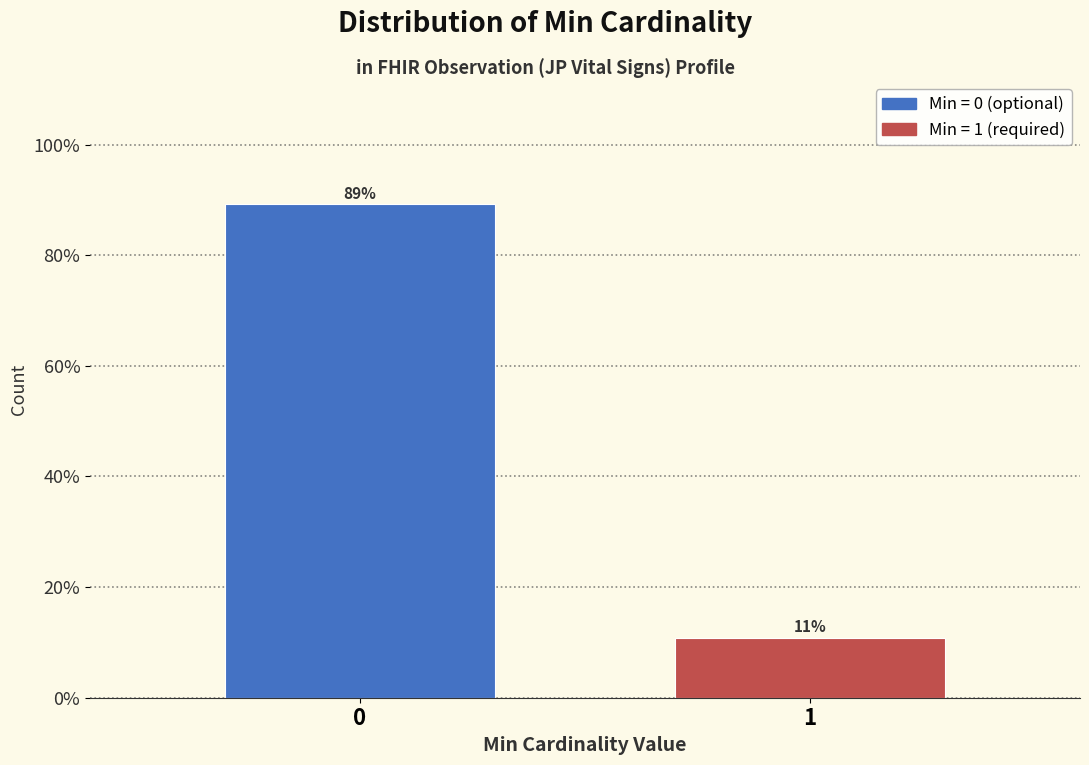

What is the average value?

50.0